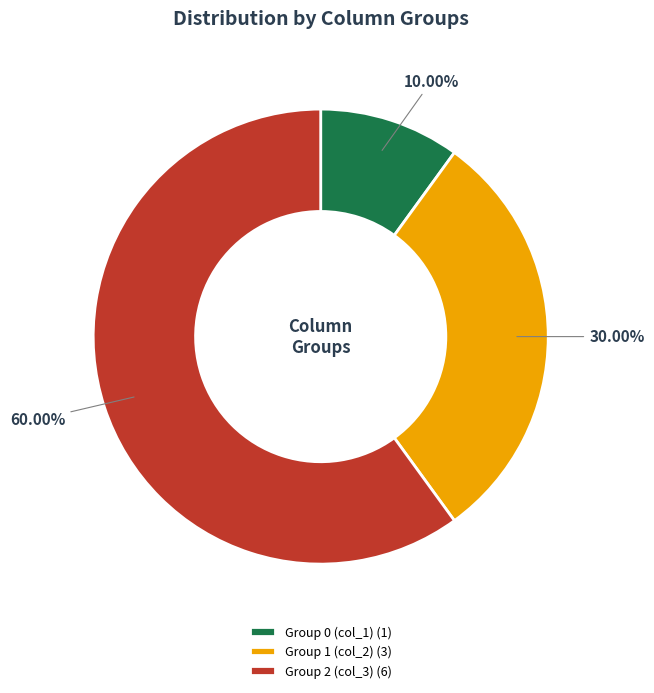

Which has a higher value, Group 1 (col_2) (3) or Group 2 (col_3) (6)?

Group 2 (col_3) (6)